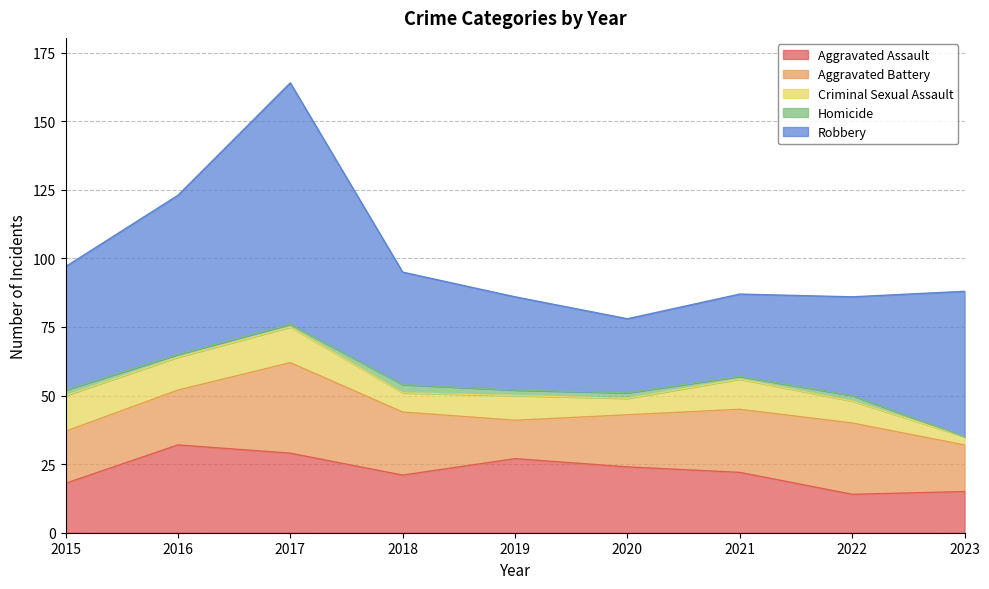

What is the difference between the highest and lowest values at 2020?

25